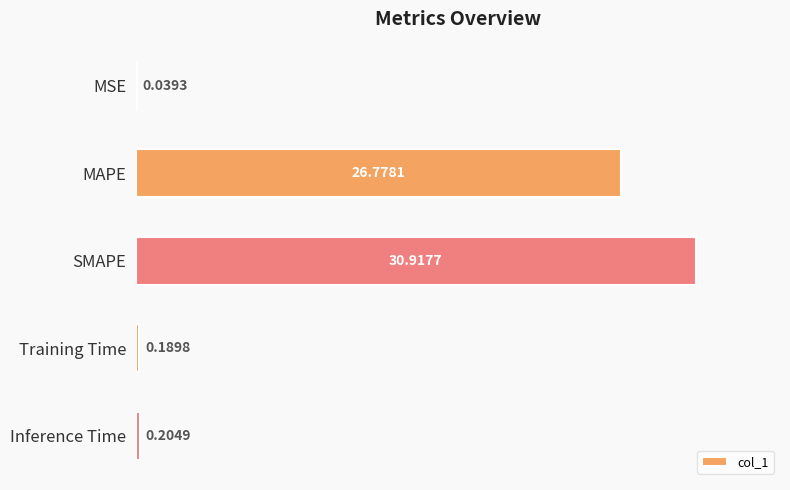

What is the sum of the values at MAPE and MSE?

26.8